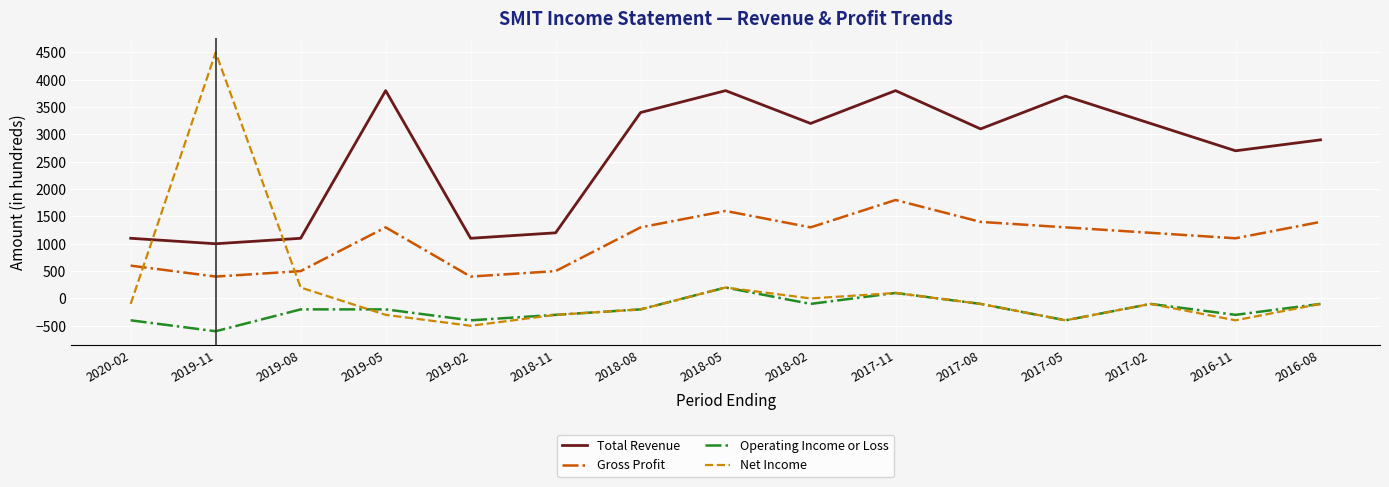

At which label is Total Revenue closest to 2400?

2016-11